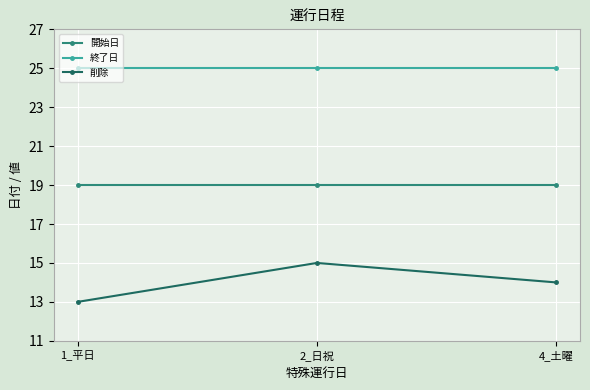

Which series has the largest range (max minus min)?

削除